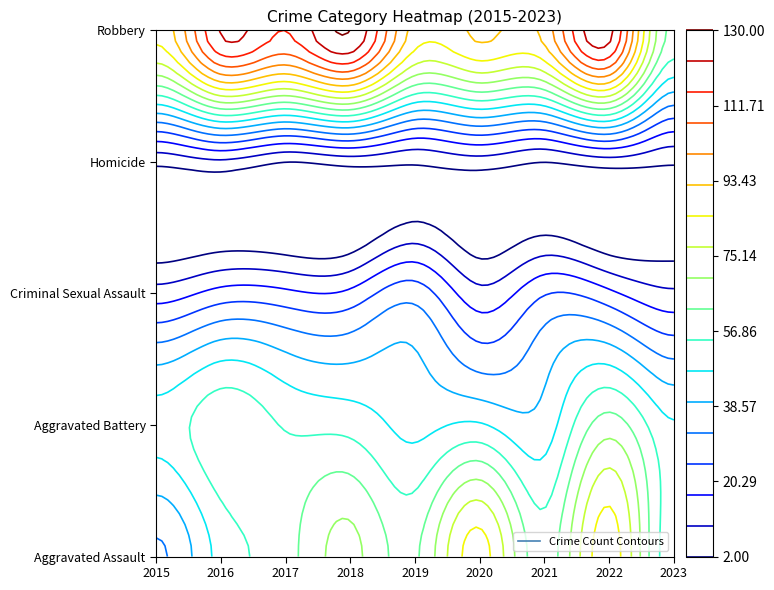

Between 2015 and 2016, which series saw the biggest shift?

Robbery